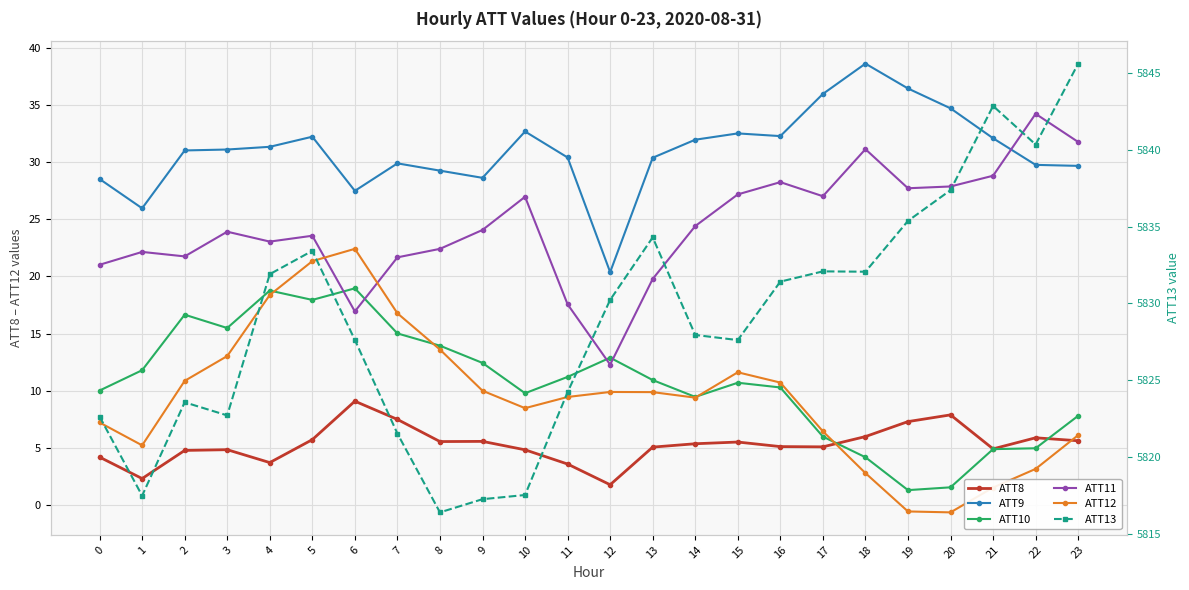

Reading left to right, what are all the values shown in this chart?

ATT8: 0=4.2	1=2.3	2=4.8	3=4.8	4=3.7	5=5.7	6=9.1	7=7.5	8=5.6	9=5.6	10=4.8	11=3.6	12=1.8	13=5.1	14=5.4	15=5.5	16=5.1	17=5.1	18=6.0	19=7.3	20=7.9	21=4.9	22=5.9	23=5.6
ATT9: 0=28.5	1=26.0	2=31.0	3=31.1	4=31.3	5=32.2	6=27.5	7=29.9	8=29.3	9=28.6	10=32.7	11=30.4	12=20.4	13=30.4	14=32.0	15=32.5	16=32.3	17=36.0	18=38.6	19=36.4	20=34.7	21=32.1	22=29.8	23=29.7
ATT10: 0=10.0	1=11.8	2=16.7	3=15.5	4=18.8	5=17.9	6=19.0	7=15.0	8=13.9	9=12.4	10=9.8	11=11.2	12=12.9	13=10.9	14=9.5	15=10.7	16=10.3	17=6.0	18=4.2	19=1.3	20=1.6	21=4.9	22=5.0	23=7.8
ATT11: 0=21.0	1=22.1	2=21.8	3=23.9	4=23.0	5=23.6	6=16.9	7=21.7	8=22.4	9=24.1	10=27.0	11=17.6	12=12.3	13=19.8	14=24.4	15=27.2	16=28.2	17=27.0	18=31.1	19=27.7	20=27.9	21=28.8	22=34.2	23=31.8
ATT12: 0=7.2	1=5.2	2=10.9	3=13.0	4=18.4	5=21.3	6=22.4	7=16.8	8=13.6	9=10.0	10=8.5	11=9.5	12=9.9	13=9.9	14=9.4	15=11.6	16=10.7	17=6.5	18=2.8	19=-0.6	20=-0.6	21=1.5	22=3.2	23=6.1
ATT13: 0=5822.6	1=5817.5	2=5823.6	3=5822.7	4=5831.9	5=5833.4	6=5827.6	7=5821.5	8=5816.4	9=5817.2	10=5817.5	11=5824.2	12=5830.2	13=5834.3	14=5827.9	15=5827.6	16=5831.4	17=5832.1	18=5832.1	19=5835.4	20=5837.4	21=5842.9	22=5840.4	23=5845.6